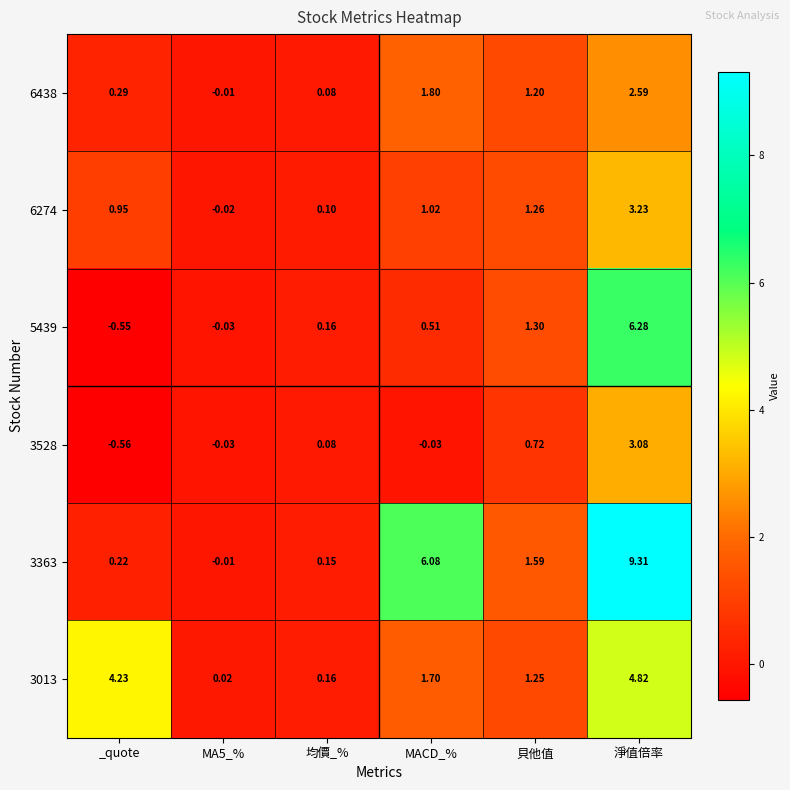

How many categories are shown in the chart?

6